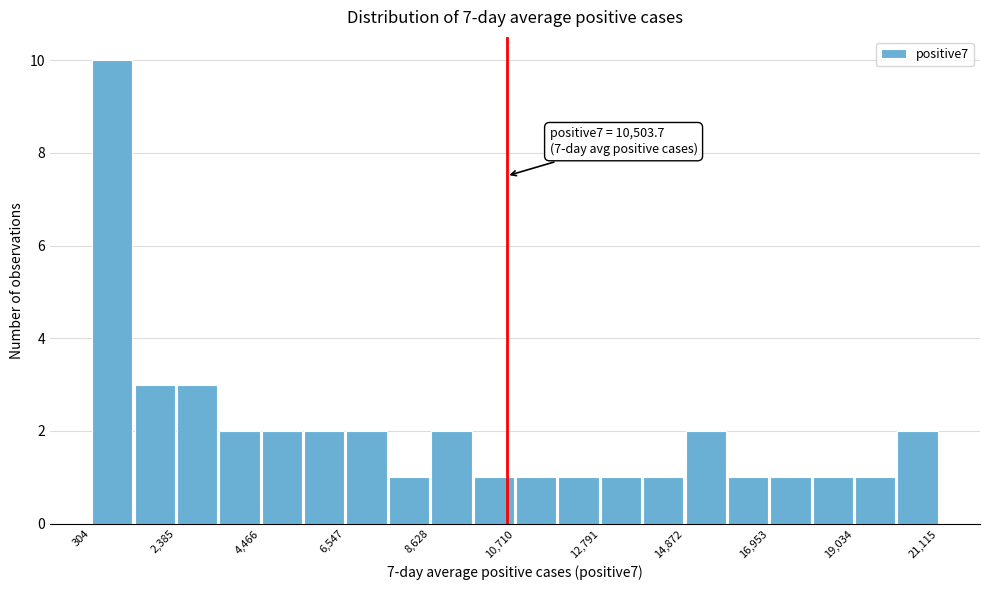

Around what value on the x-axis is the tallest bar? Give the approximate position of its centre, as read against the axis.

1000